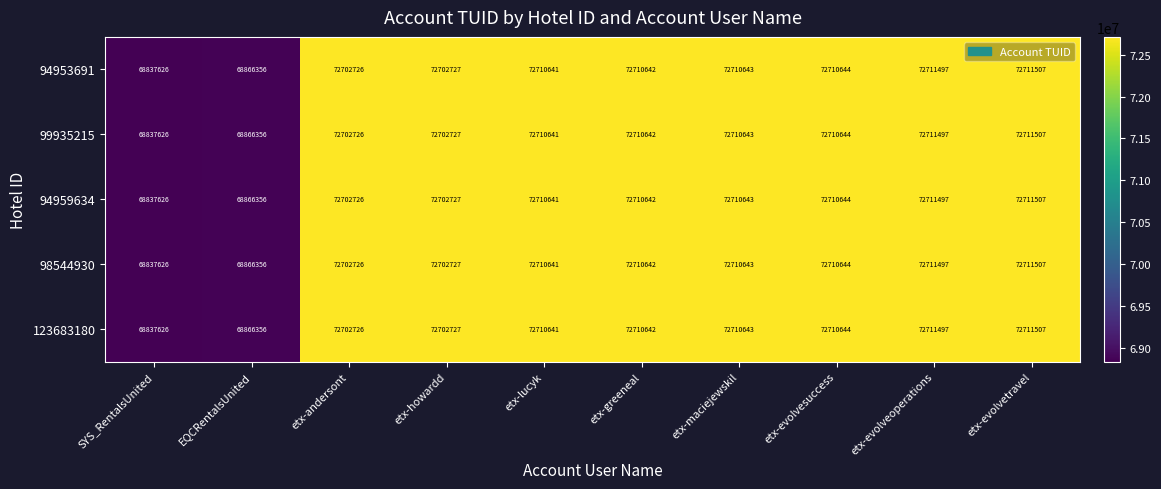

At which label is 94959634 closest to 70774566?

EQCRentalsUnited